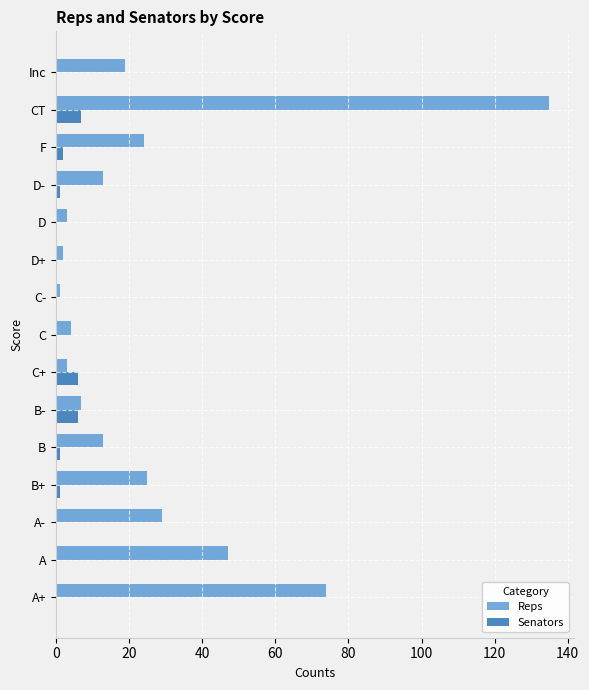

What is the total value across all series at A+?

74